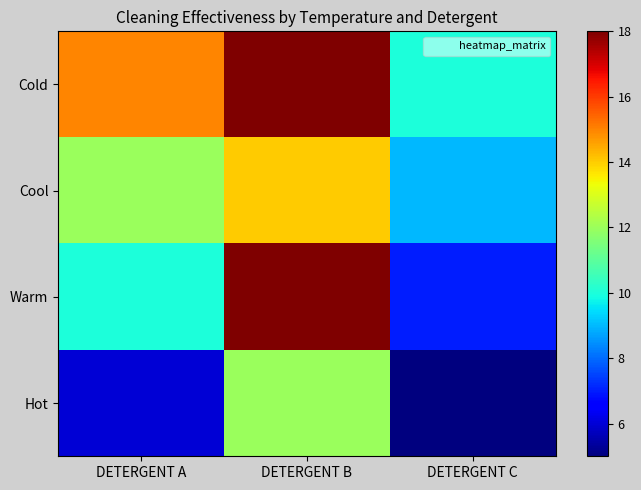

What is the smallest value displayed?

5